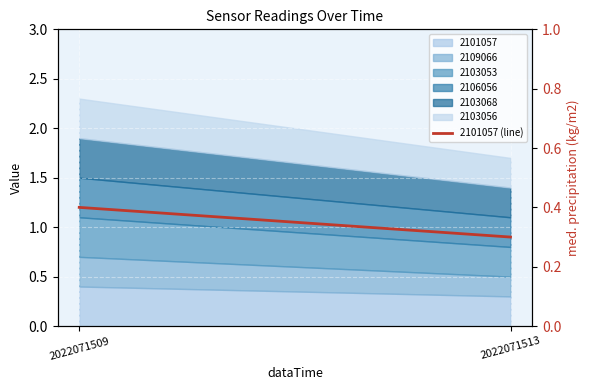

The value at 2022071509 is 0.2. True or false?

False